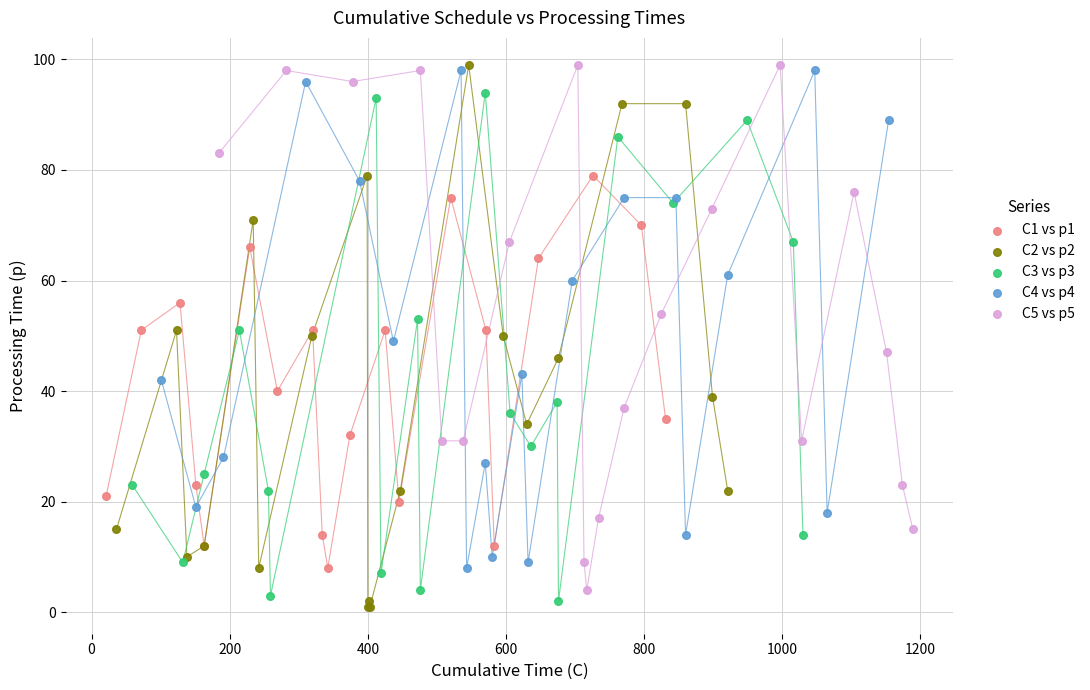

Which series has the widest spread of Y values?

C2 vs p2